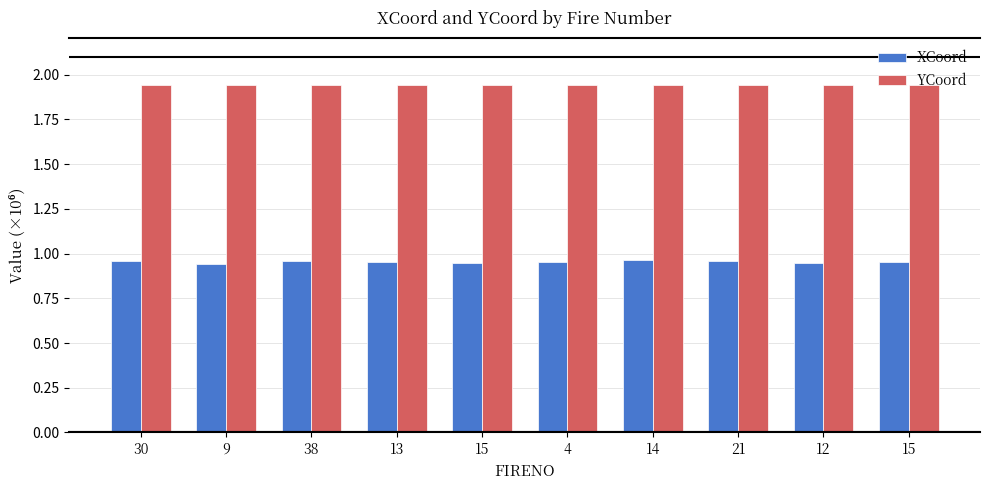

Where is XCoord nearest to the value 0?

9